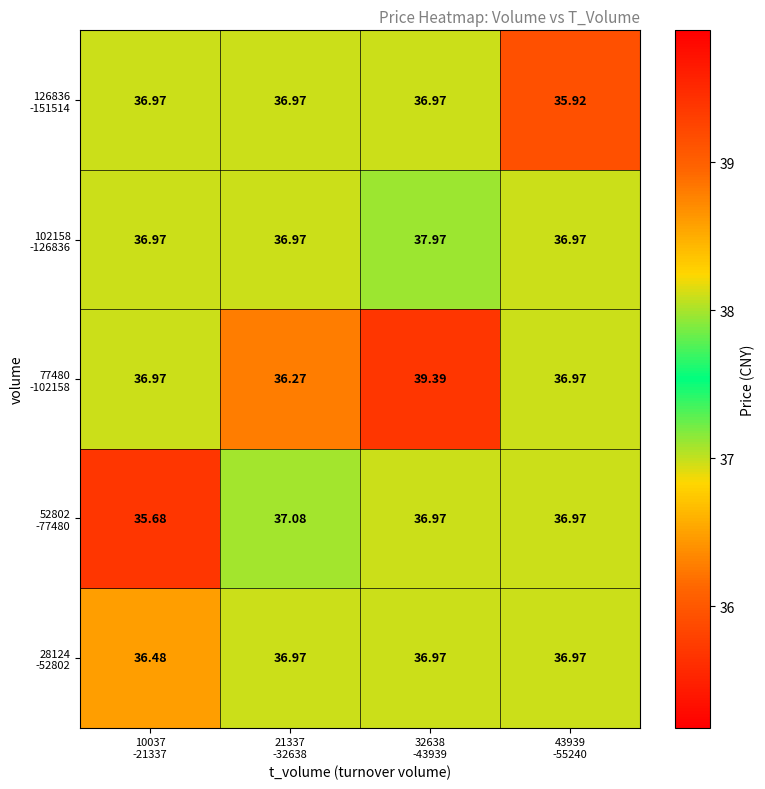

What is the total value across all series at 21337
-32638?

184.3